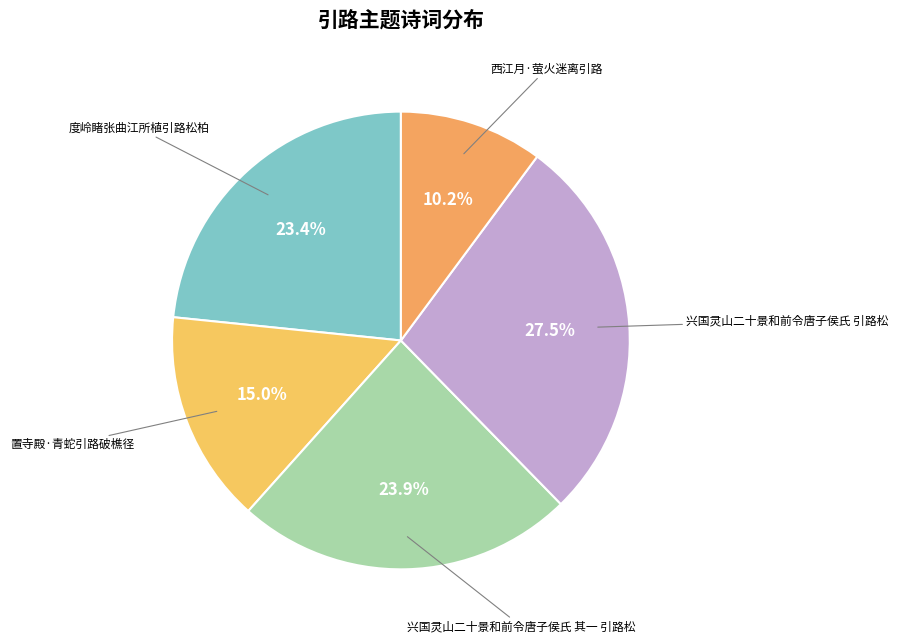

How many segments does this pie chart have?

5